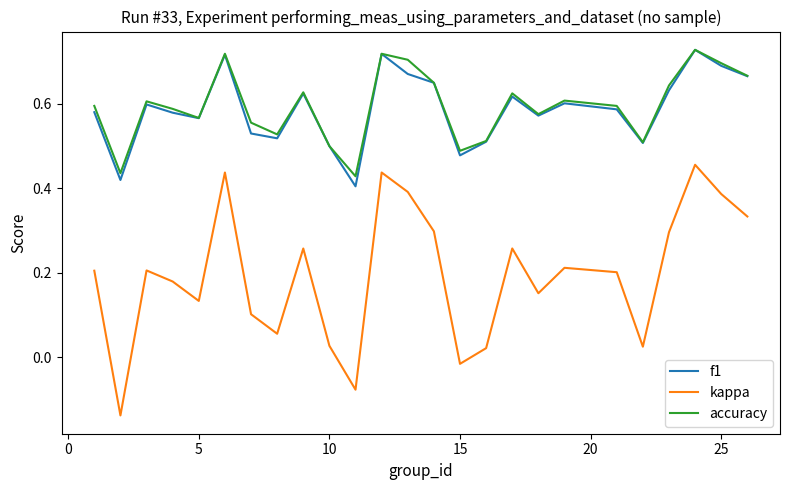

Which series has the widest spread of values?

kappa